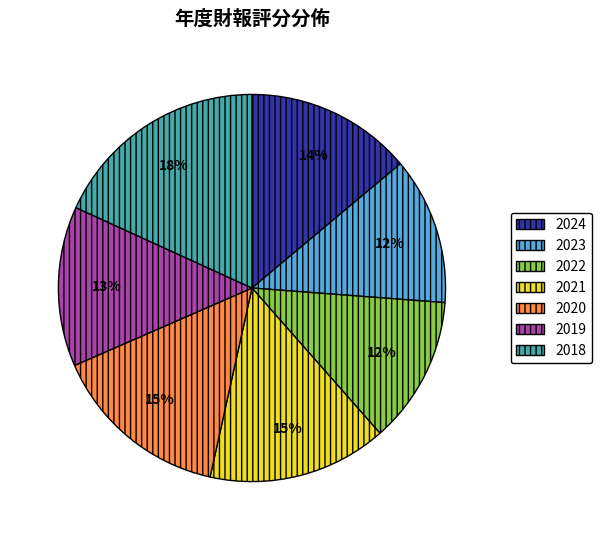

How many segments does this pie chart have?

7